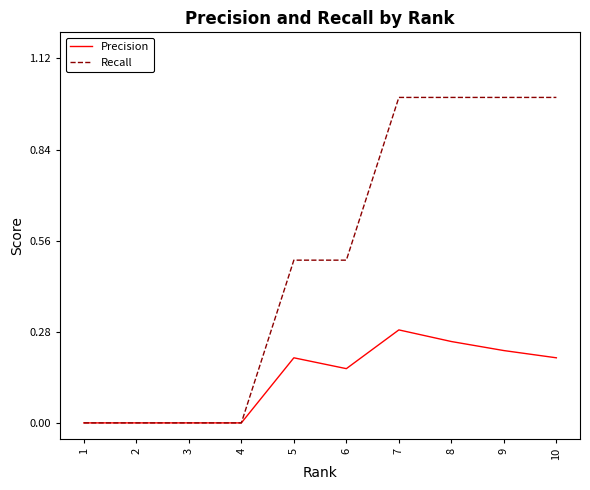

Between 4 and 8, which series saw the biggest shift?

Recall